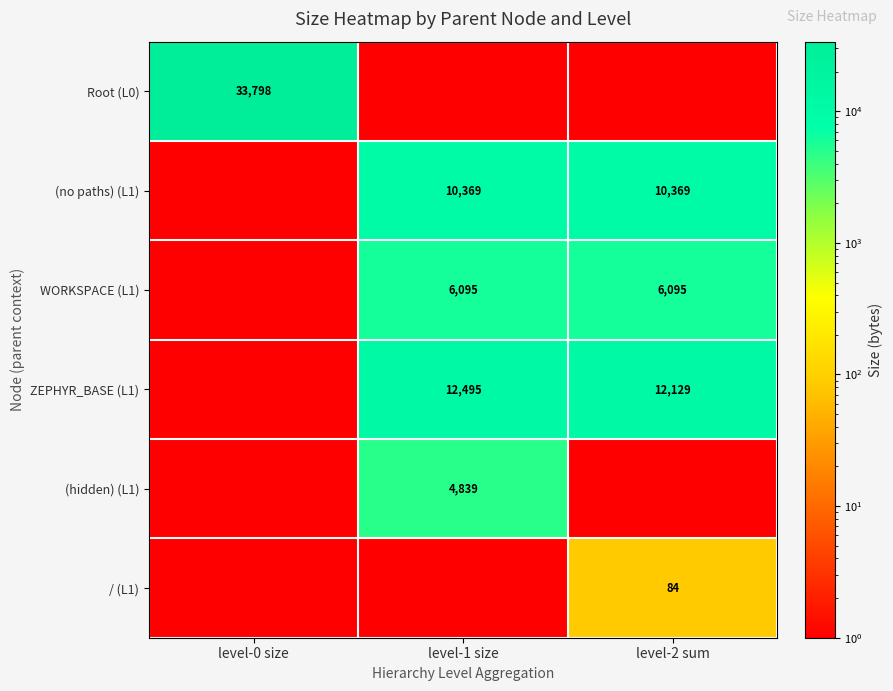

Between level-0 size and level-1 size, which is larger?

level-0 size